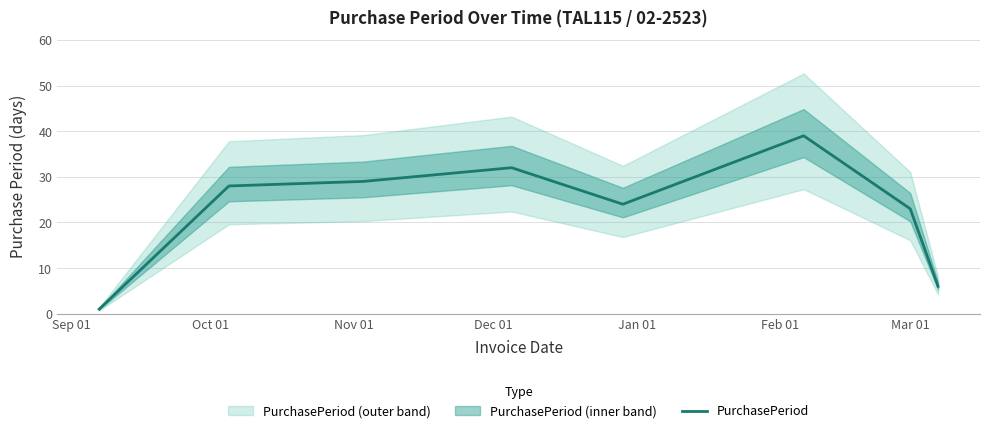

At which label does the data first exceed 28?

Nov 01